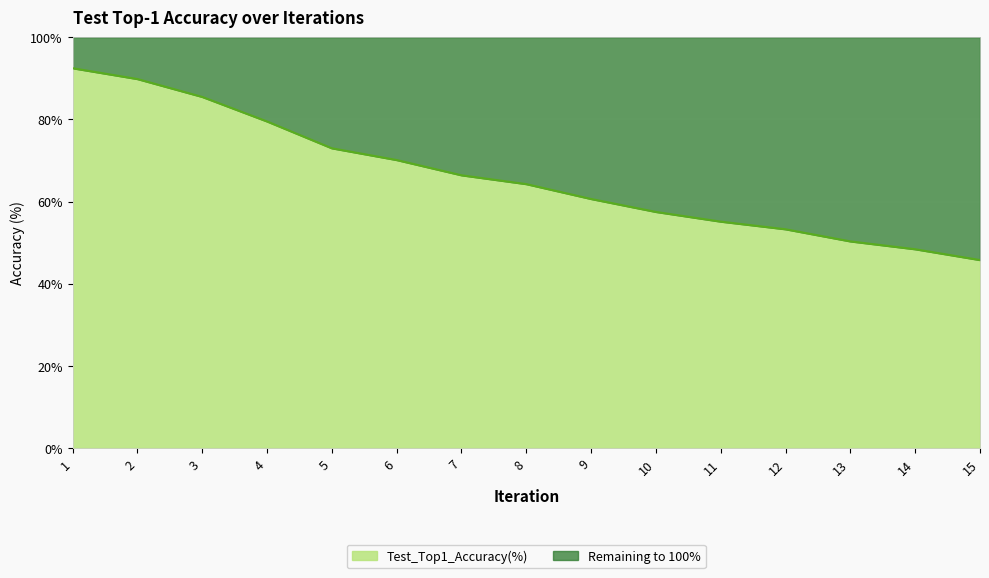

What is the difference between the values at 12 and 5?

19.7